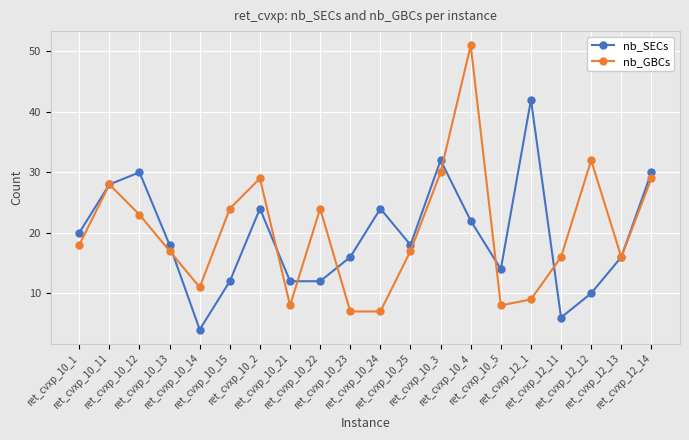

Rank the series at ret_cvxp_10_2 from lowest to highest value.

nb_SECs, nb_GBCs